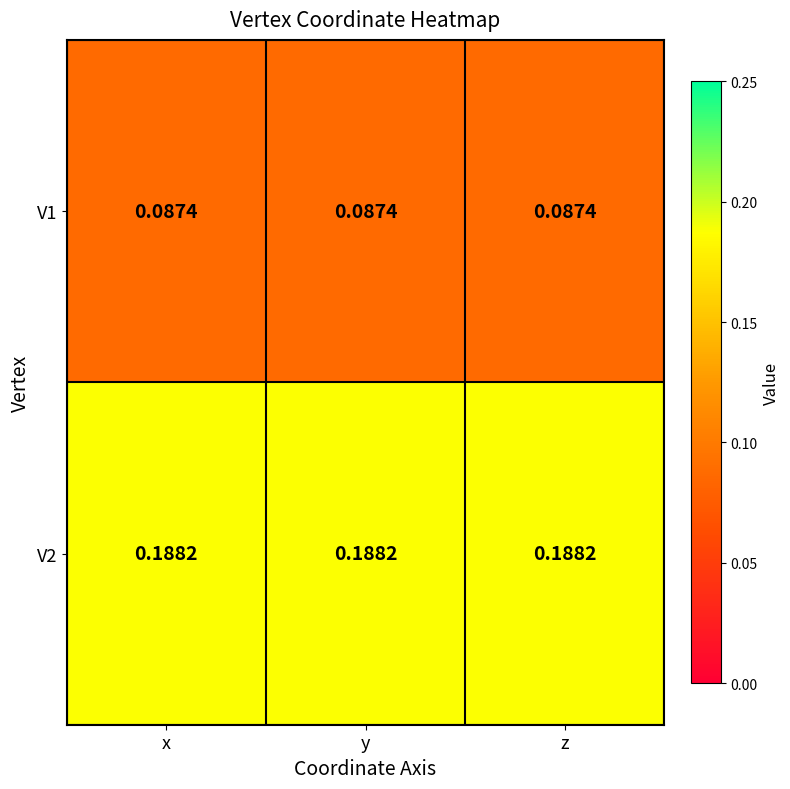

Is the value of V1 at x greater than the value of V2 at y?

No